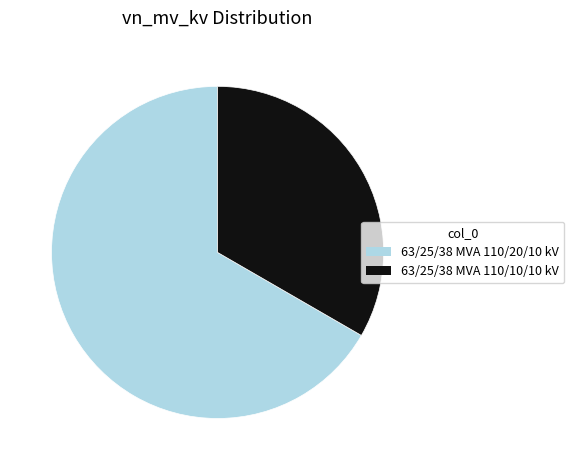

Which slice represents more than half of the pie?

63/25/38 MVA 110/20/10 kV